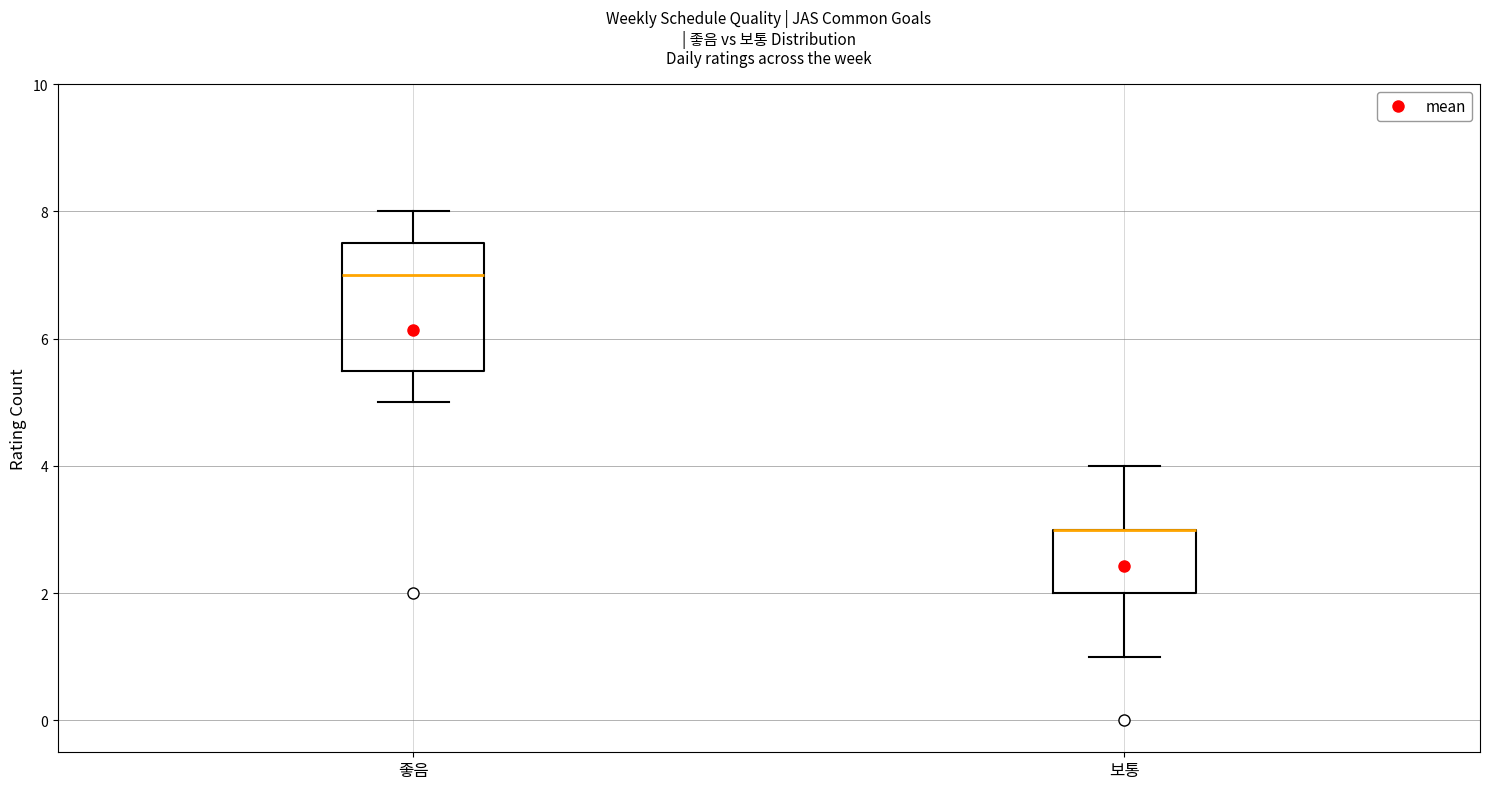

Reading left to right, read every box against the y-axis: the position of its median line, the range the box covers, and the ends of its whiskers. The values are not printed on the chart, so give them approximately, as read against the axis.

좋음: median 7.0, box 5.6 to 7.6, whiskers 5.0 to 8.0
보통: median 3.0 (drawn on the box's upper edge), box 2.0 to 3.0, whiskers 1.0 to 4.0